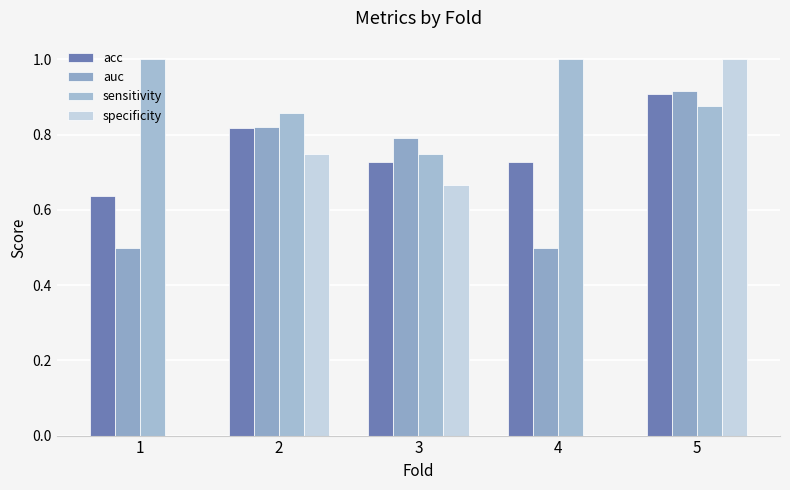

What is the sum of all acc values?

3.8